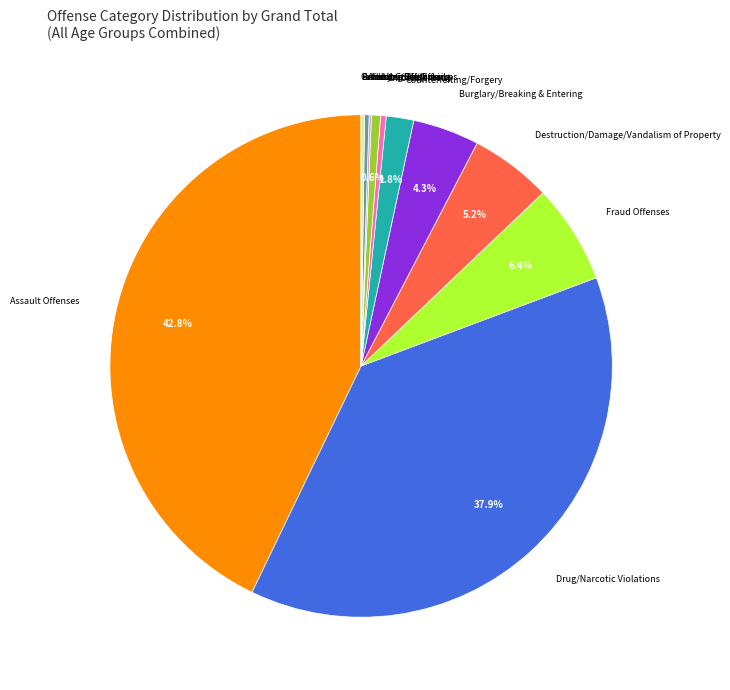

Is there any slice that represents more than half of the pie?

No